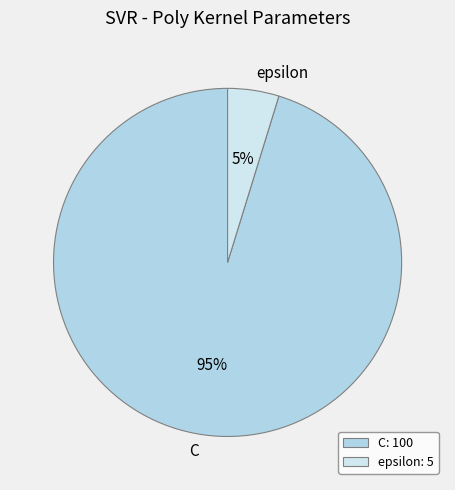

To the nearest percent, what portion does epsilon represent?

5%